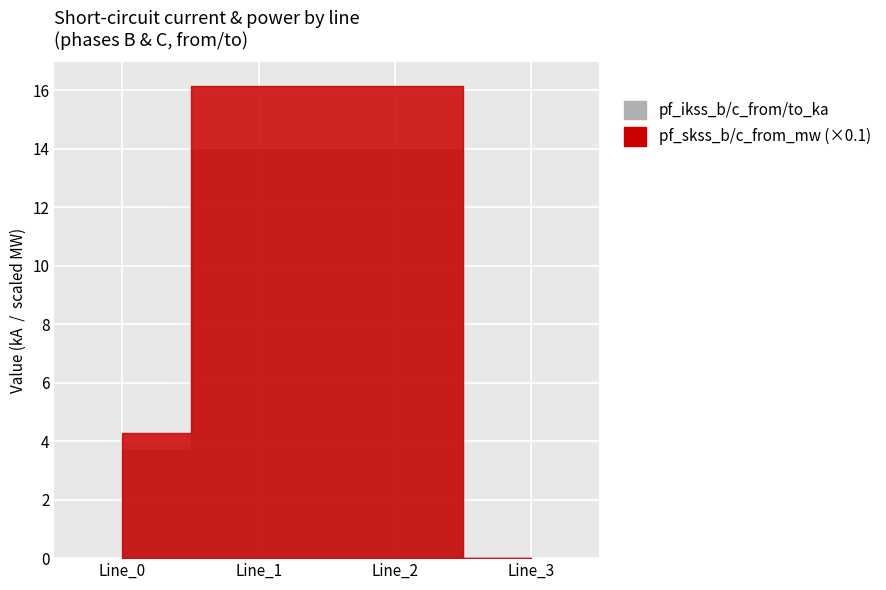

True or false: pf_ikss_b_from_ka has a value of 3.7 at Line_0.

True